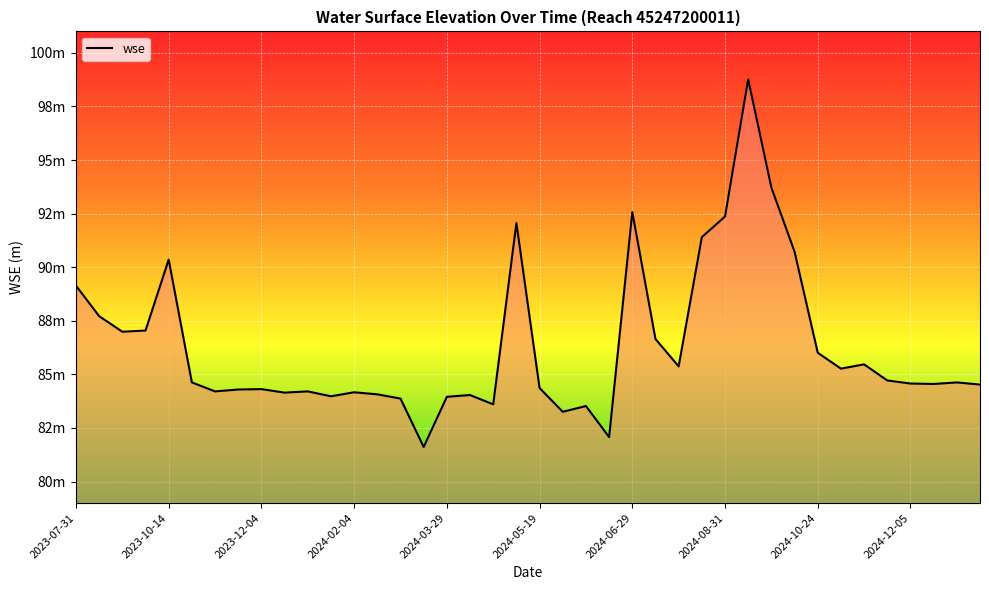

Is this an area chart (filled region under the line)?

Yes